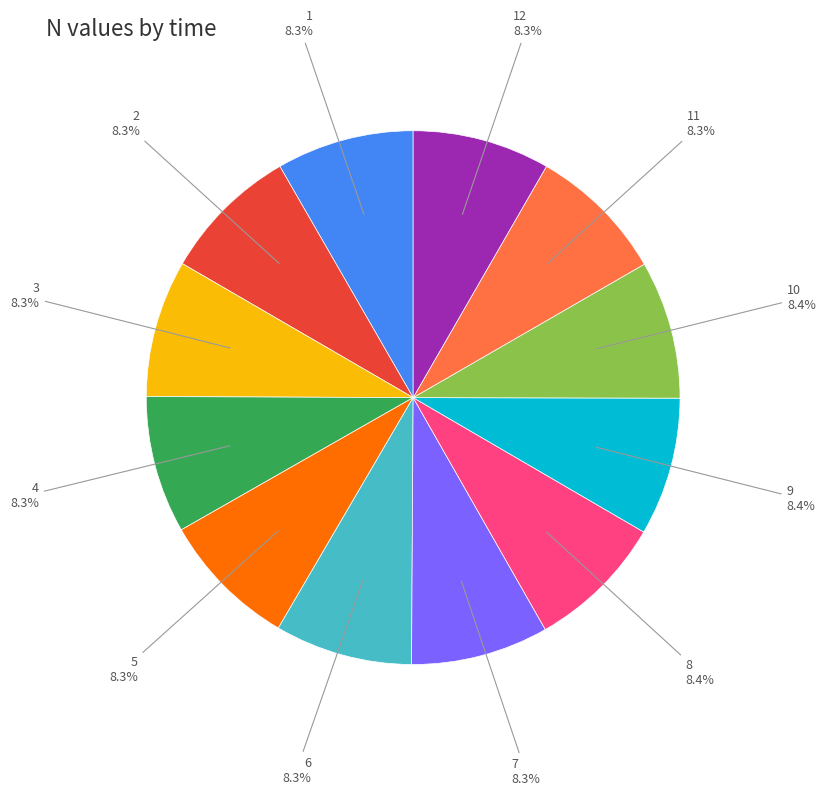

Approximately how many times larger is the value at 5 compared to 7?

1.0